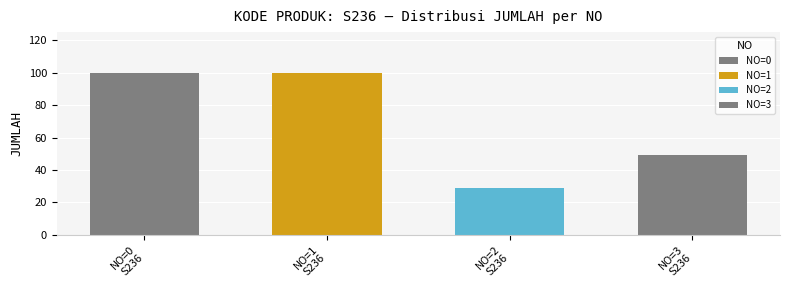

Rank the categories by value from highest to lowest.

0, 1, 3, 2